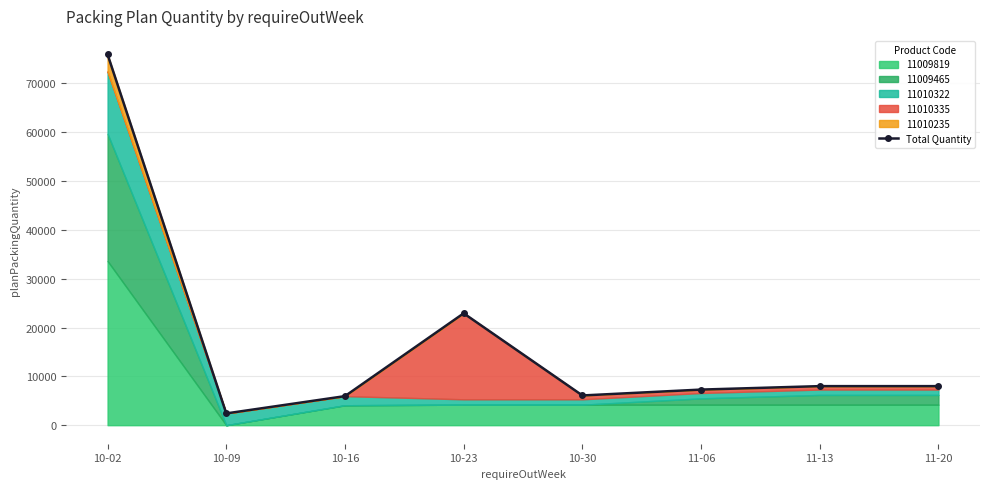

Approximately how many times larger is the value at 10-16 compared to 11-06?

0.8